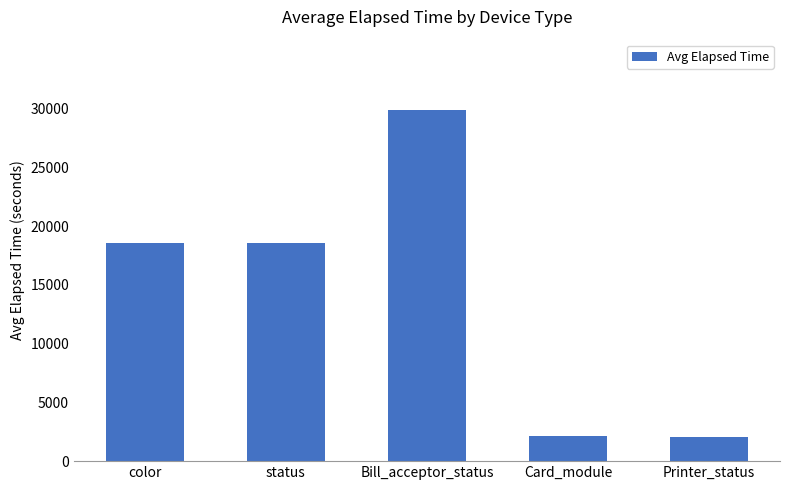

What is the label of the 2nd bar from the left?

status